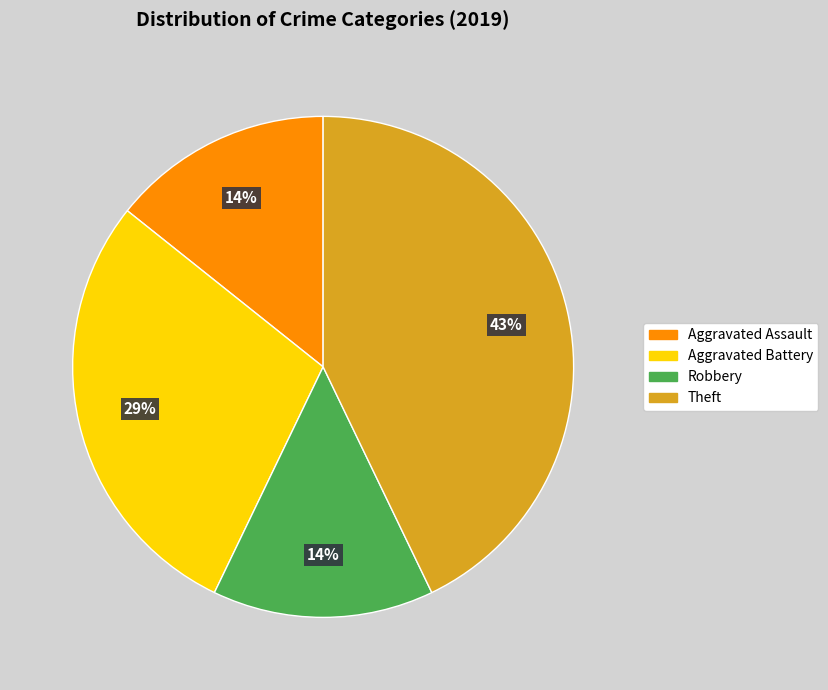

Does Aggravated Battery account for over 50% of the chart?

No